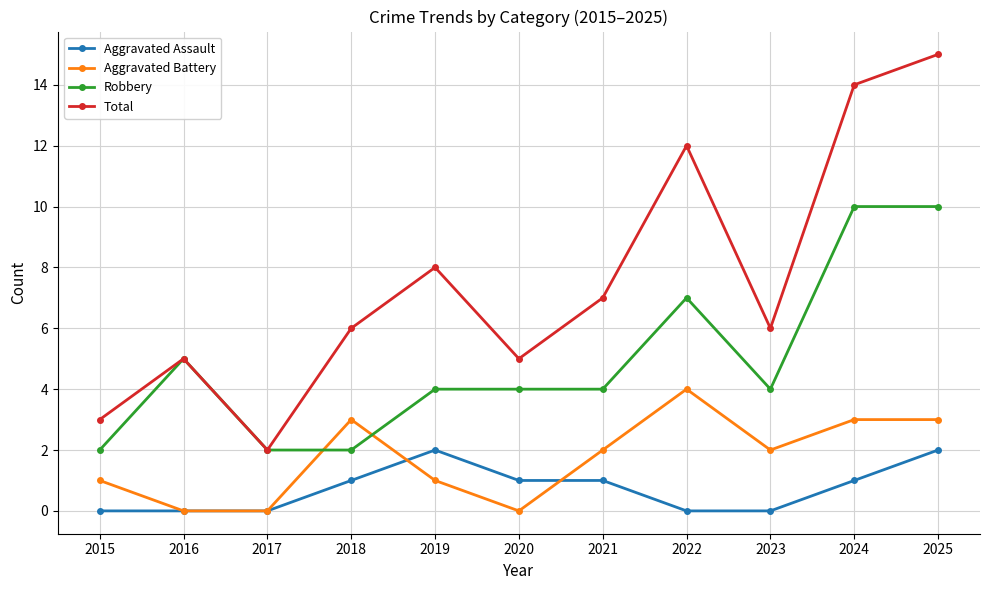

Which series has the largest range (max minus min)?

Total